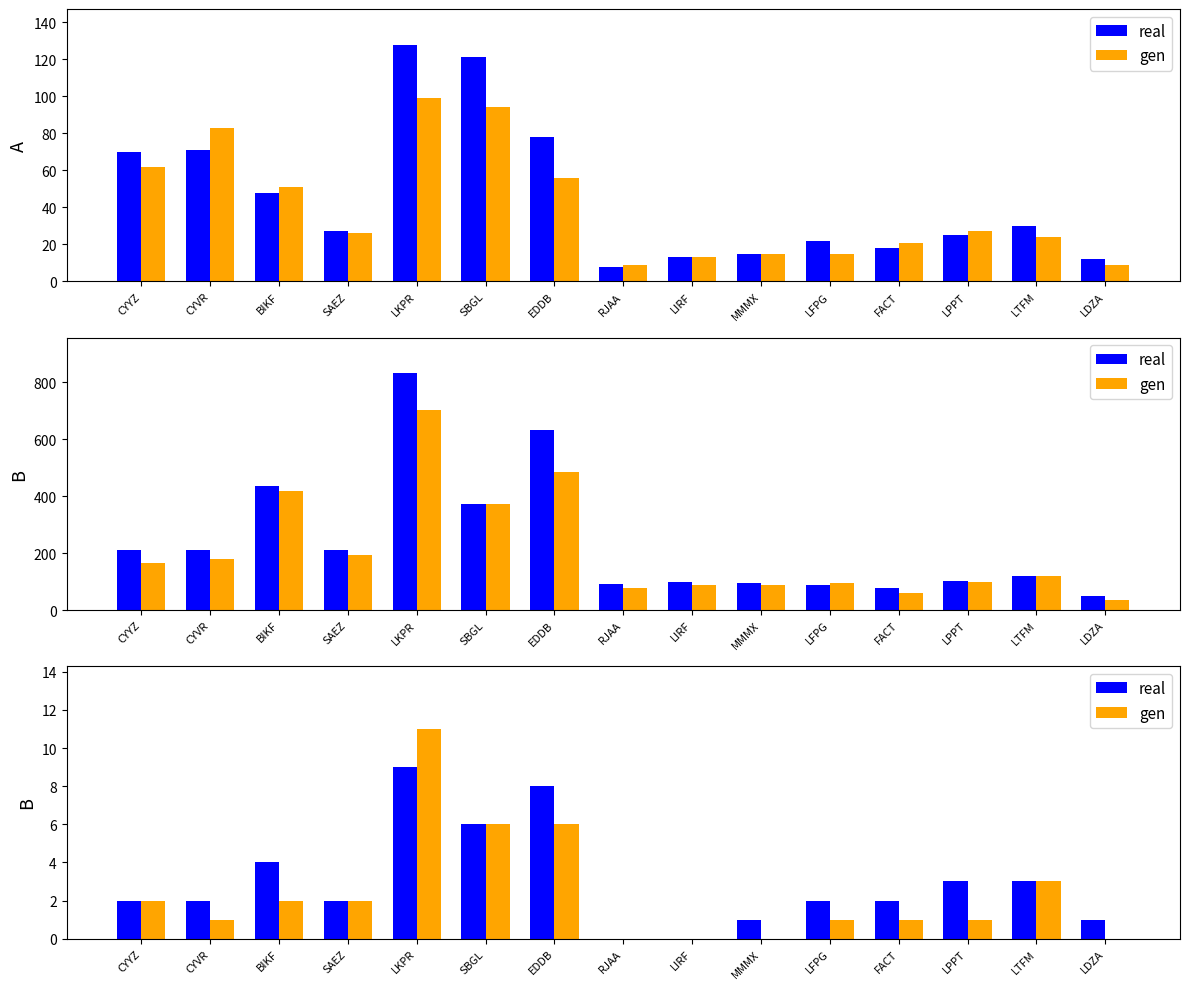

What is the sum of all gen values?

36